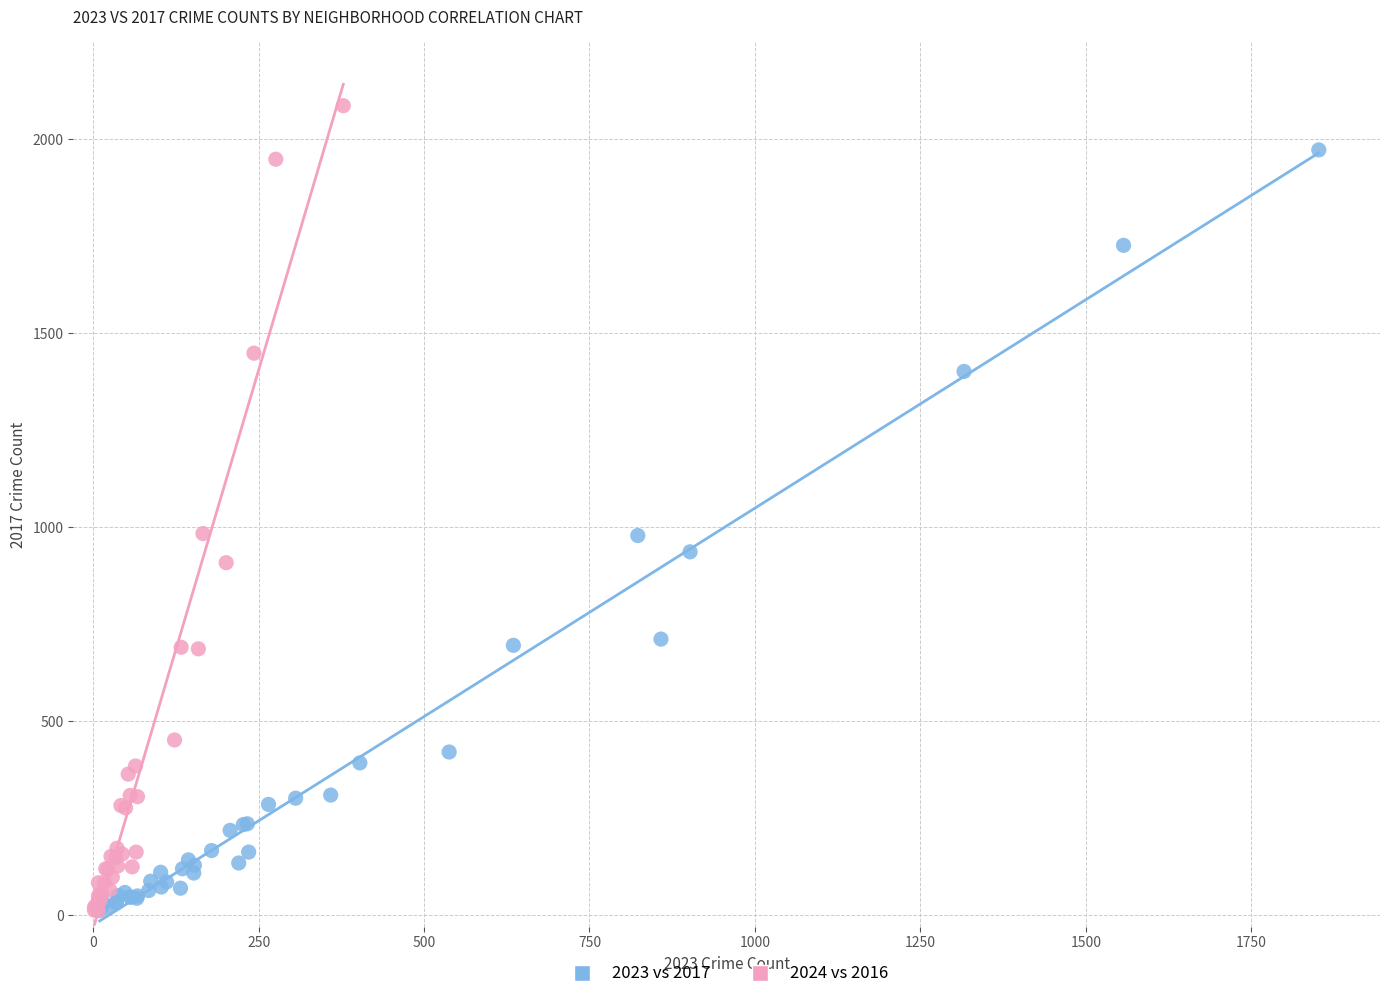

What are all the series names shown in the legend?

2023 vs 2017, 2024 vs 2016